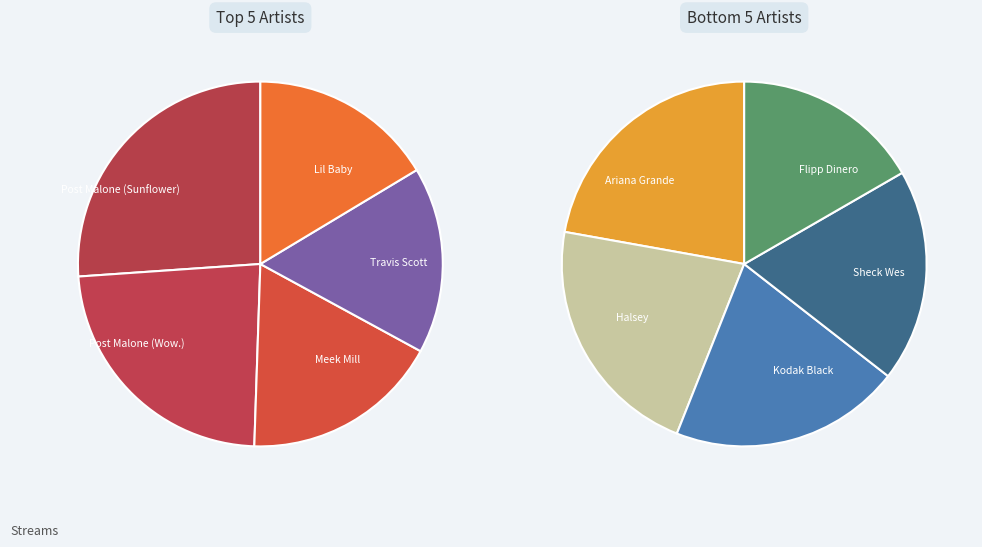

Is it true that Halsey is 3% of the pie?

False